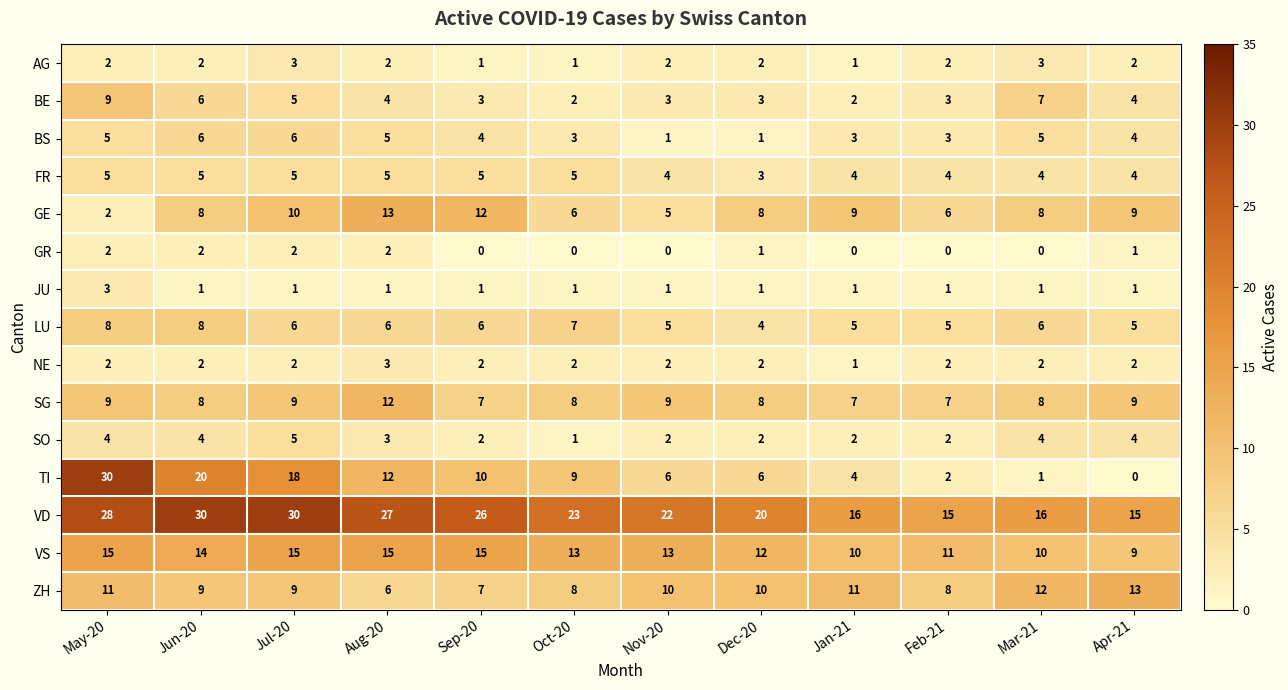

What is the sum of all SO values?

35